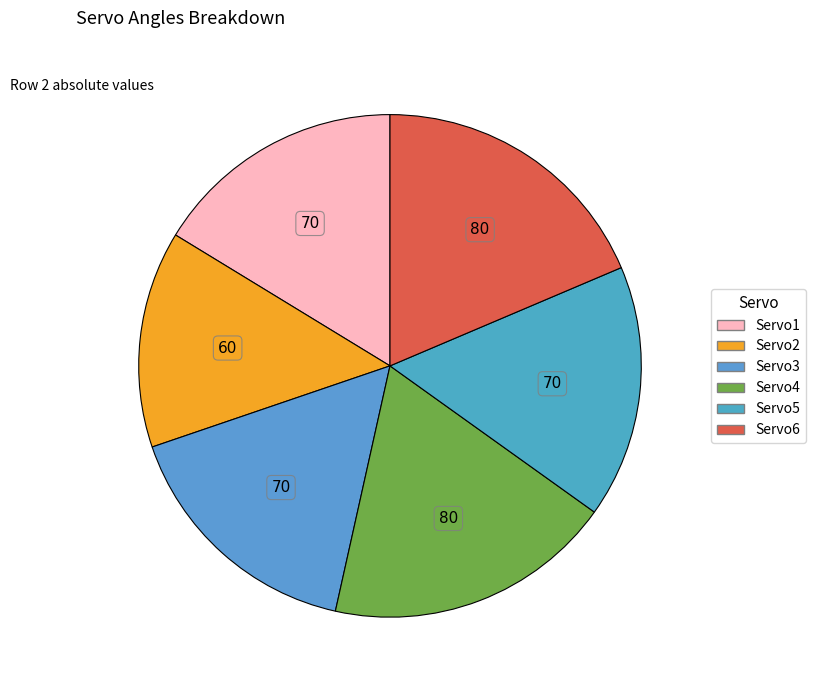

What is the smallest slice in the pie chart?

Servo2